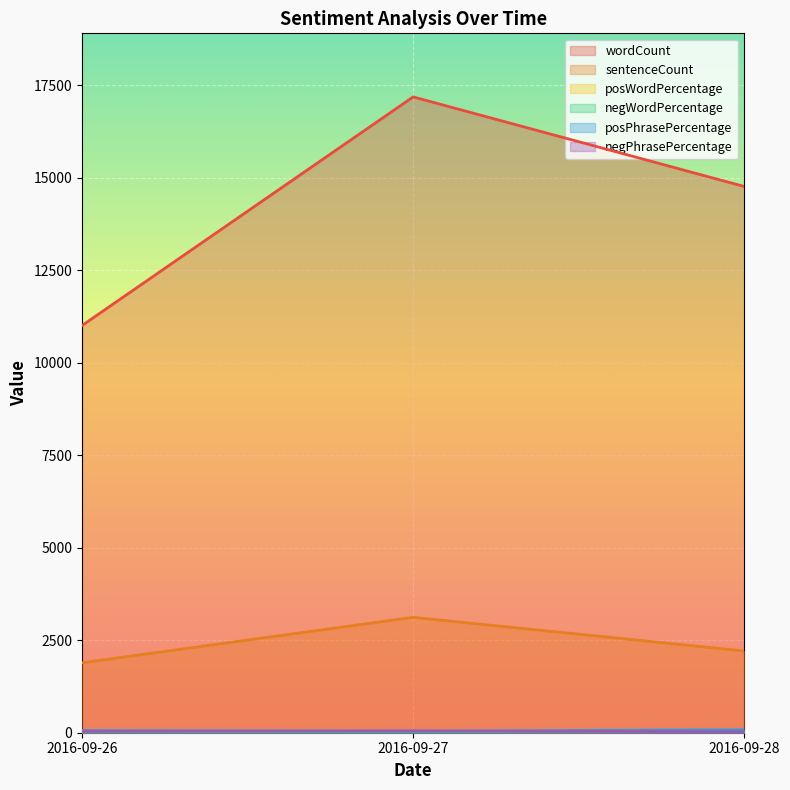

At how many categories does at least one series exceed 11185?

2